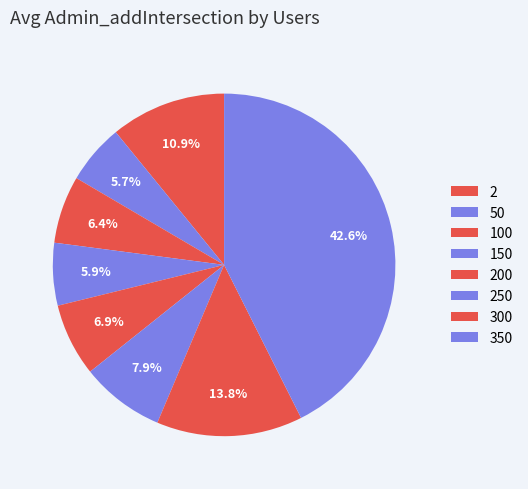

To the nearest percent, what is the combined percentage of 350 and 2?

53%